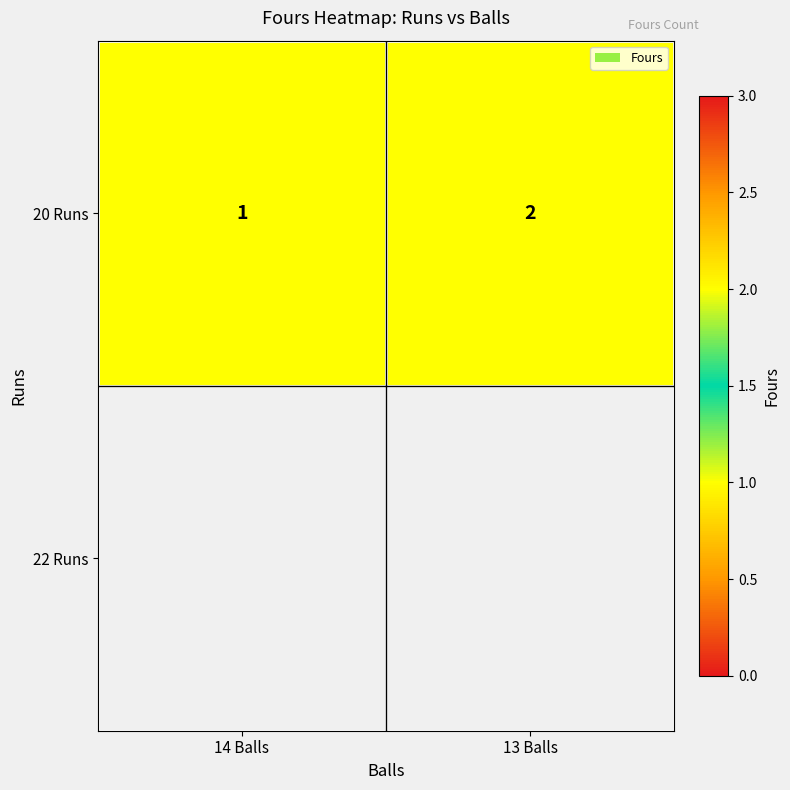

List the labels in order of value, largest first.

13 Balls, 14 Balls